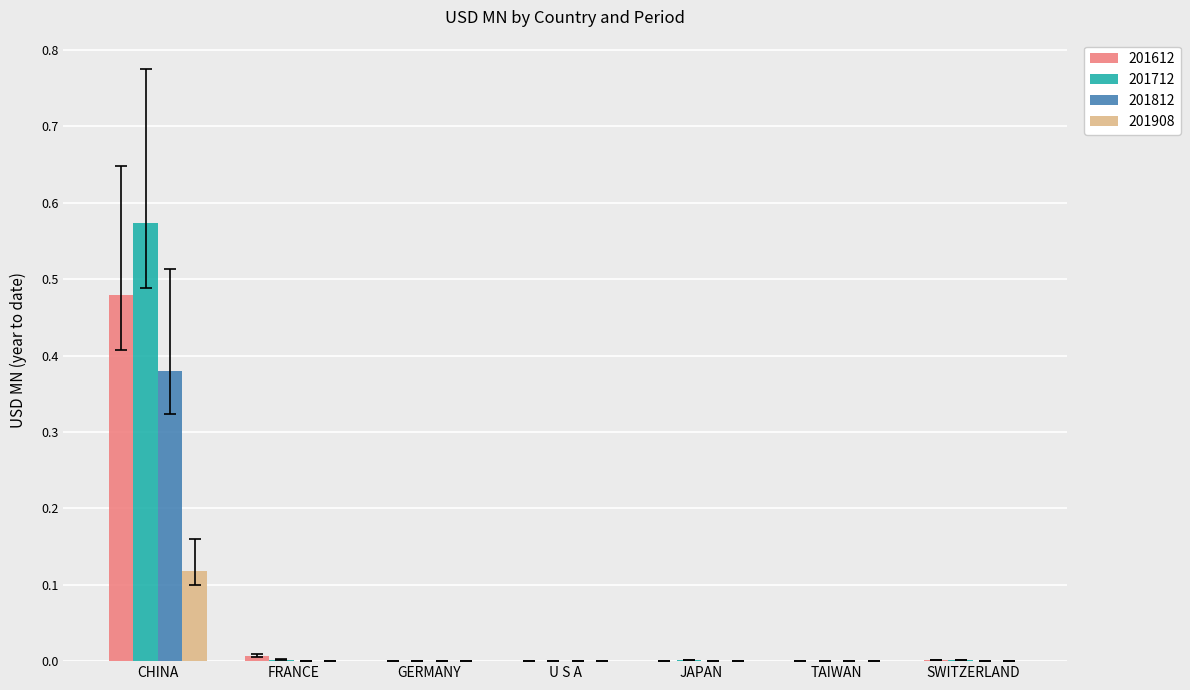

Which category has the highest value in the 201712 series?

CHINA